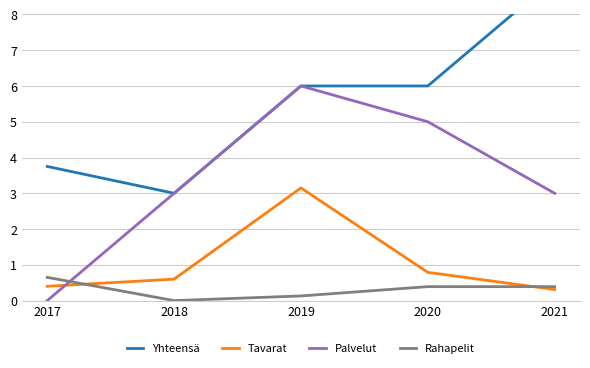

List the series in order of their peak value, highest first.

Yhteensä, Palvelut, Tavarat, Rahapelit